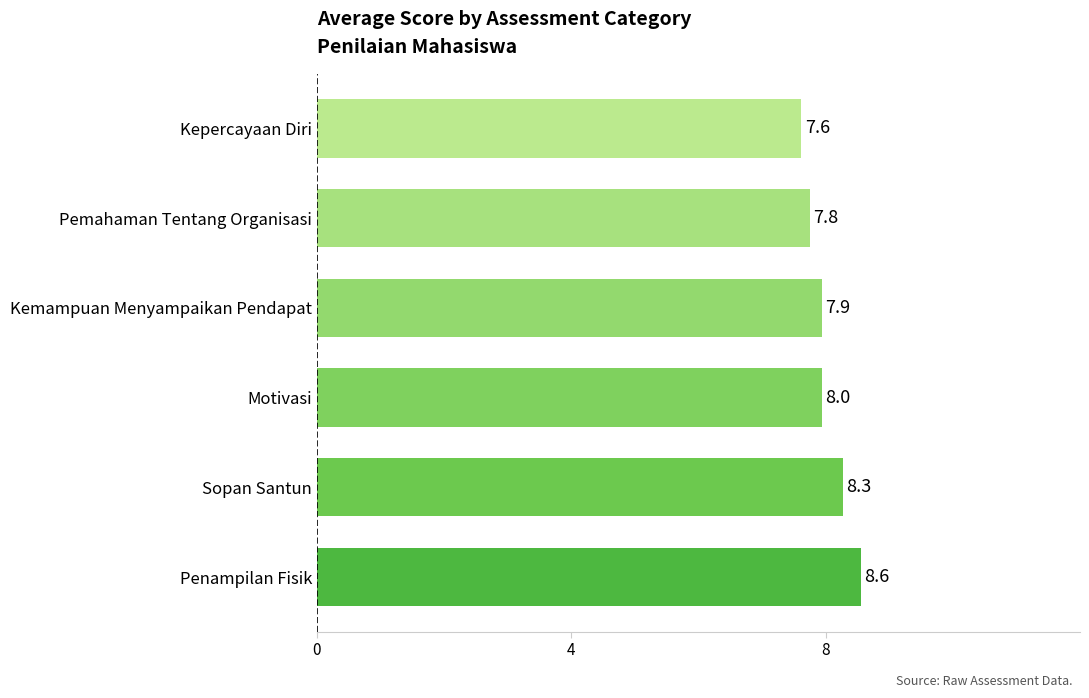

What is the average value?

8.0